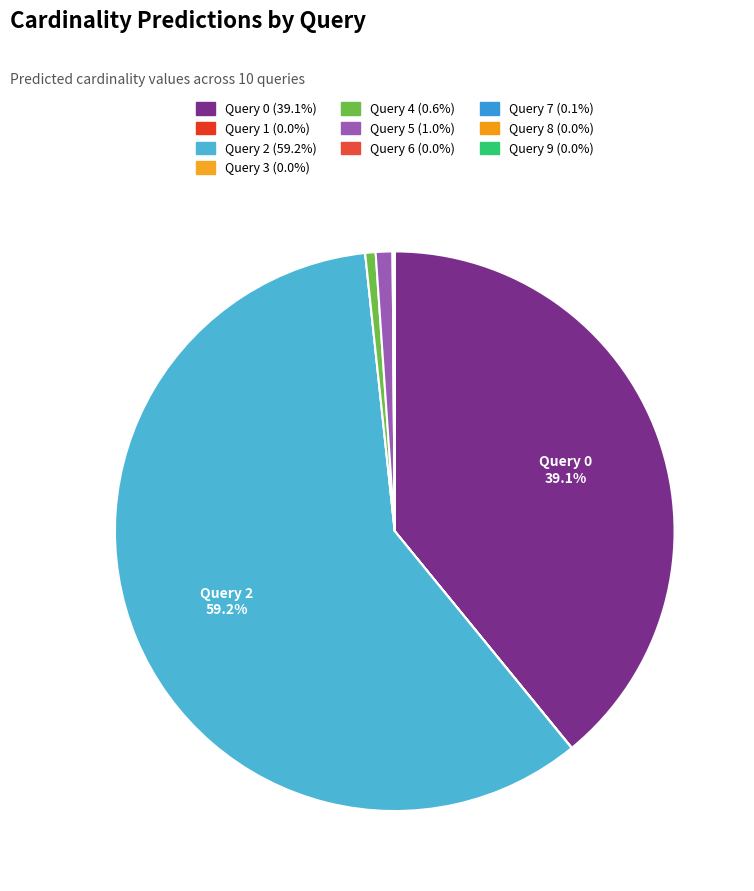

How many segments does this pie chart have?

10